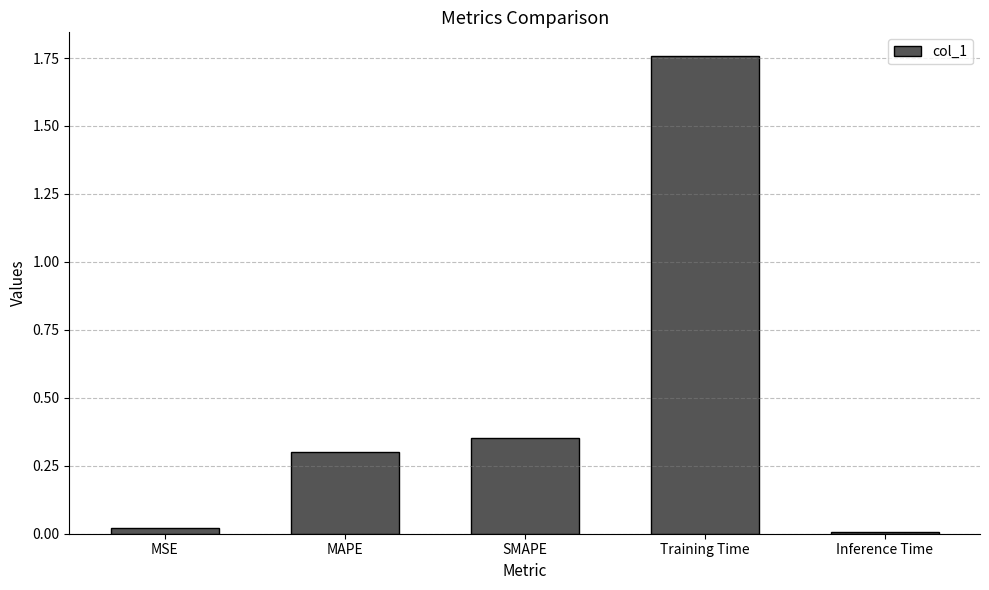

How many distinct data groups are displayed?

1